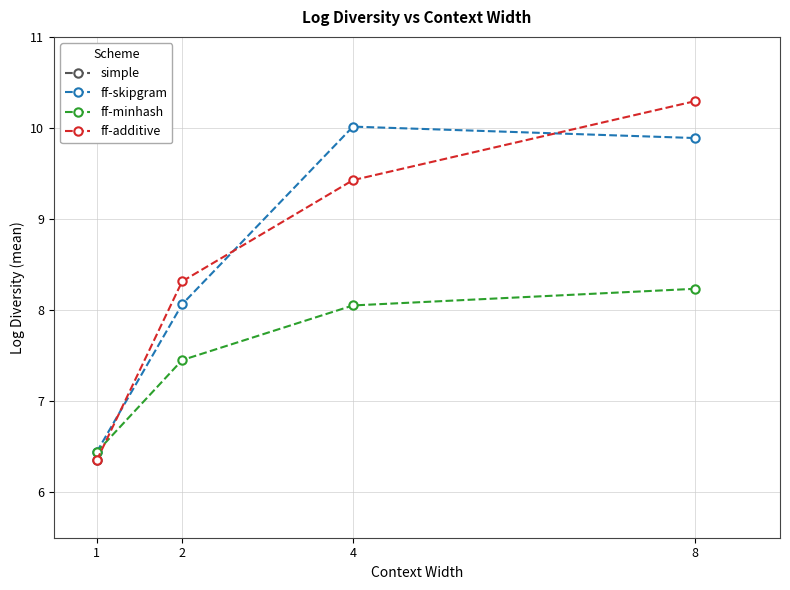

What value does the ff-additive series have at 8?

10.3